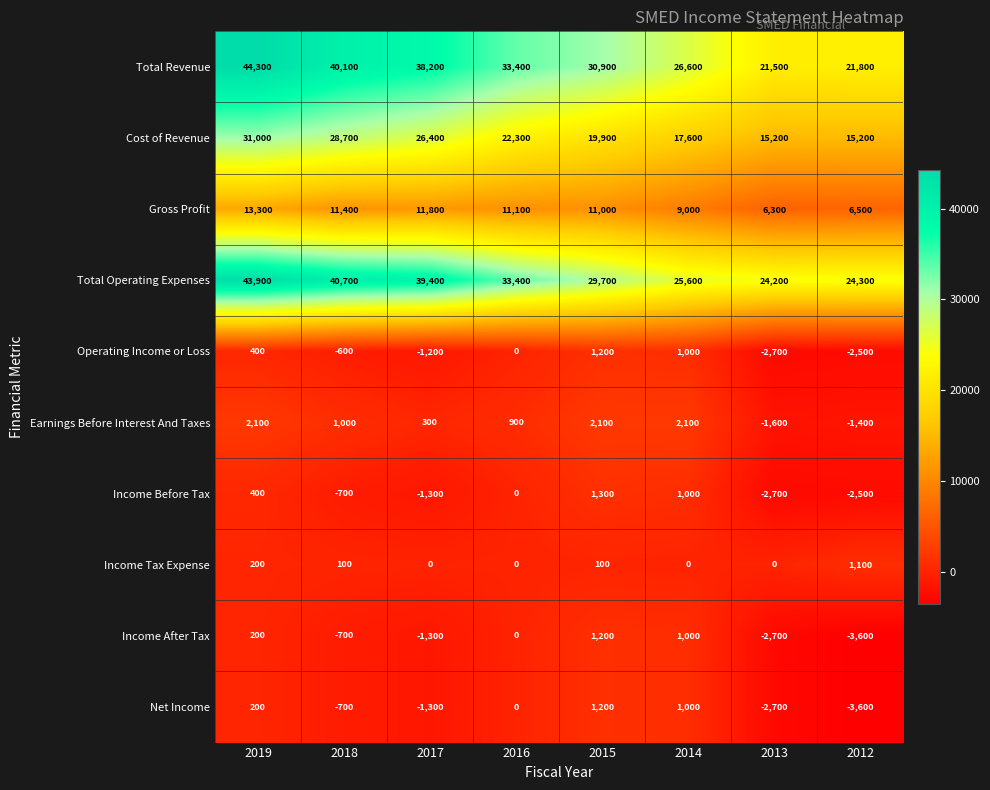

At which label is Total Revenue closest to 32900?

2016